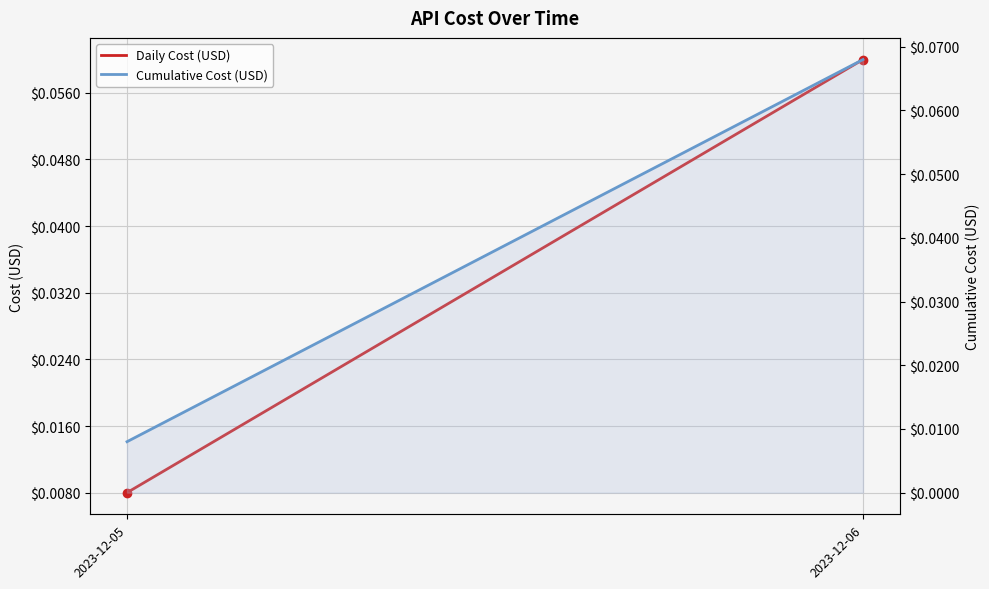

At which category is the sum across all series the highest?

2023-12-06